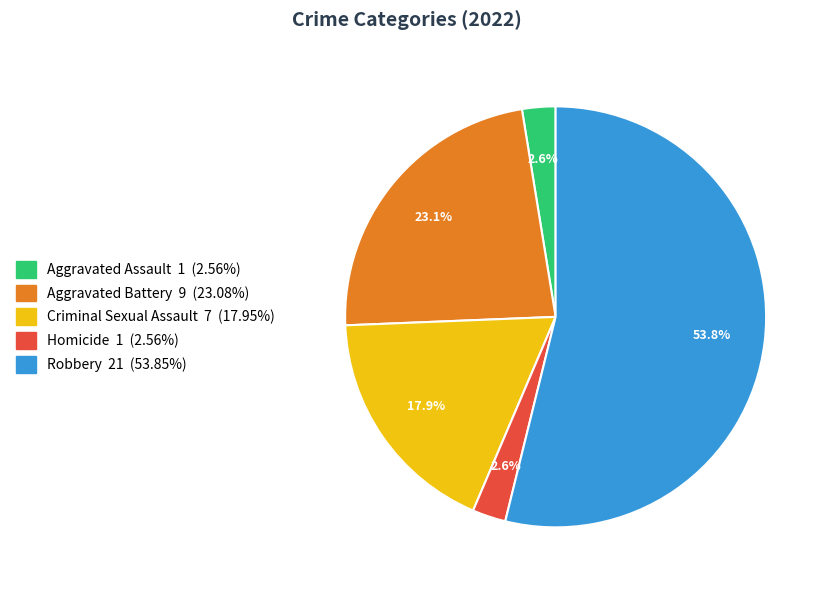

Combined, do Aggravated Assault and Criminal Sexual Assault account for over 50%?

No